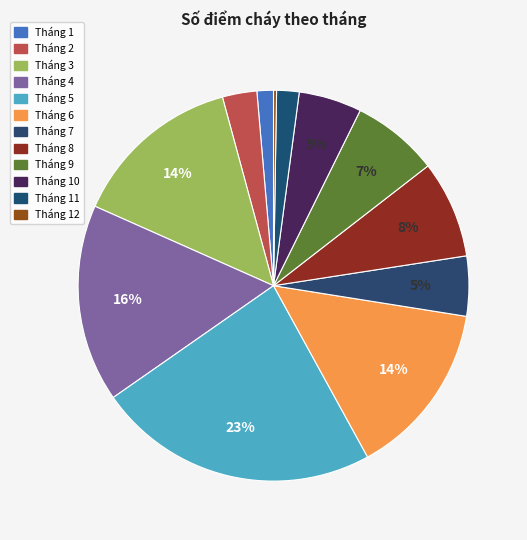

Does Tháng 12 represent more than half of the total?

No